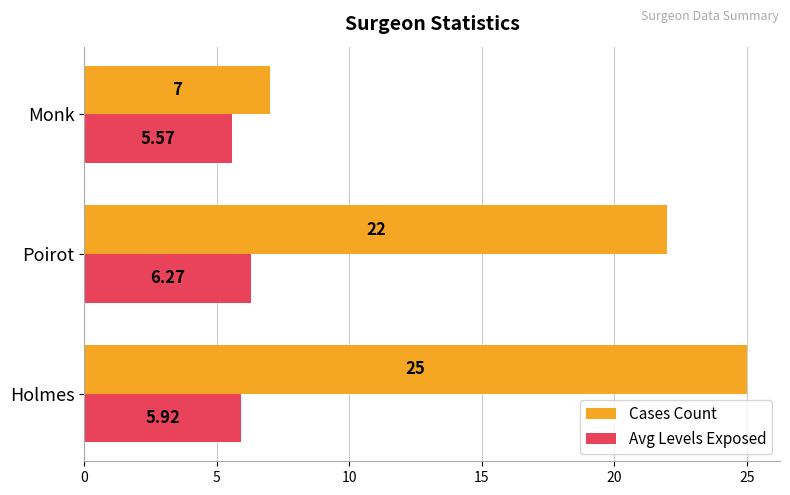

How many values in the Cases Count series are below 22?

1